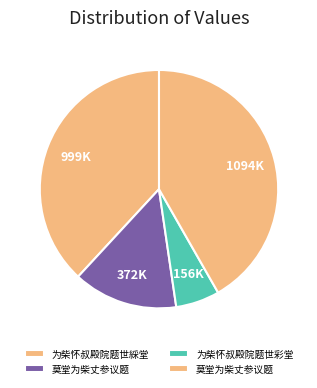

How many segments does this pie chart have?

4